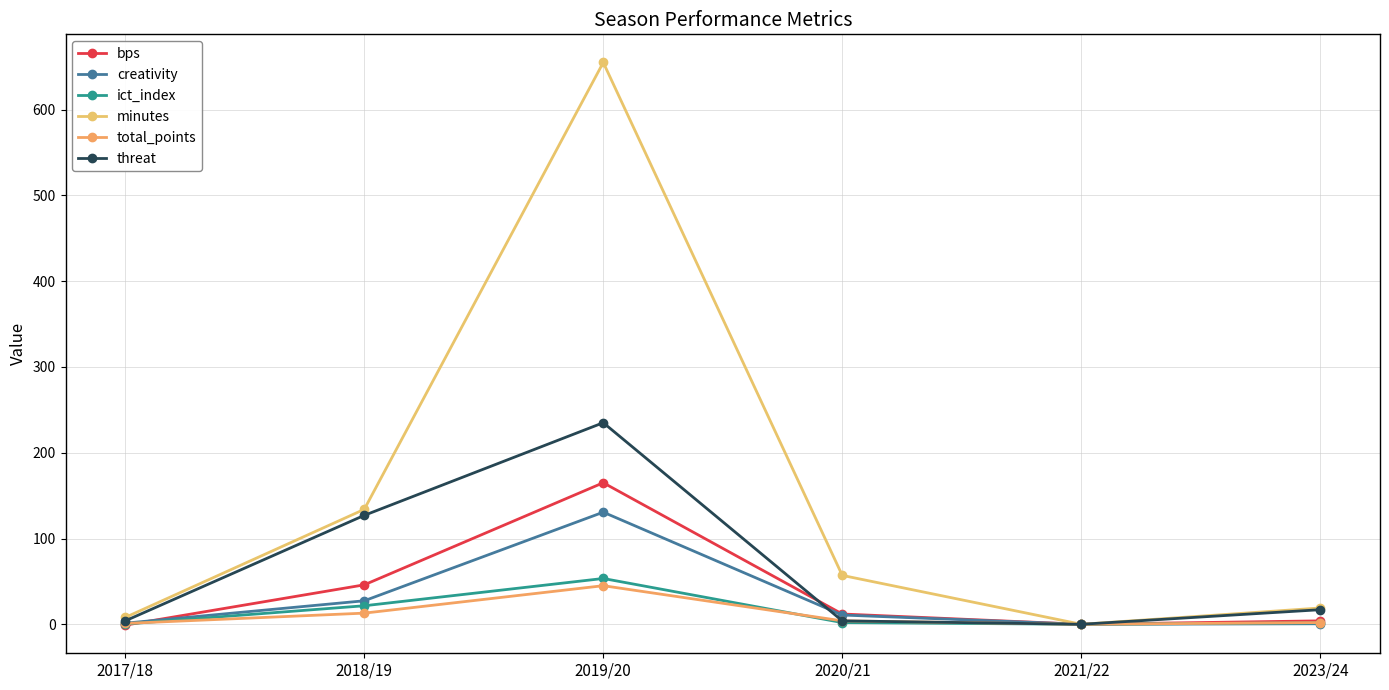

The value of minutes at 2021/22 is 0.0. True or false?

True